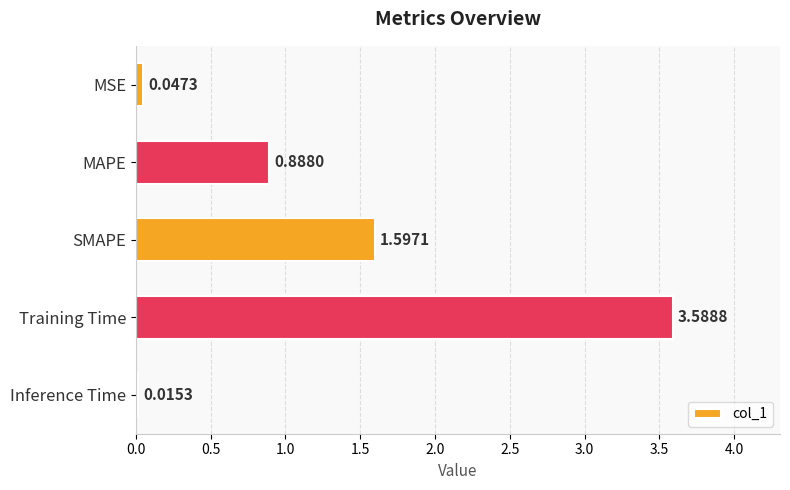

What is the ratio of the value at SMAPE to the value at Training Time?

0.4